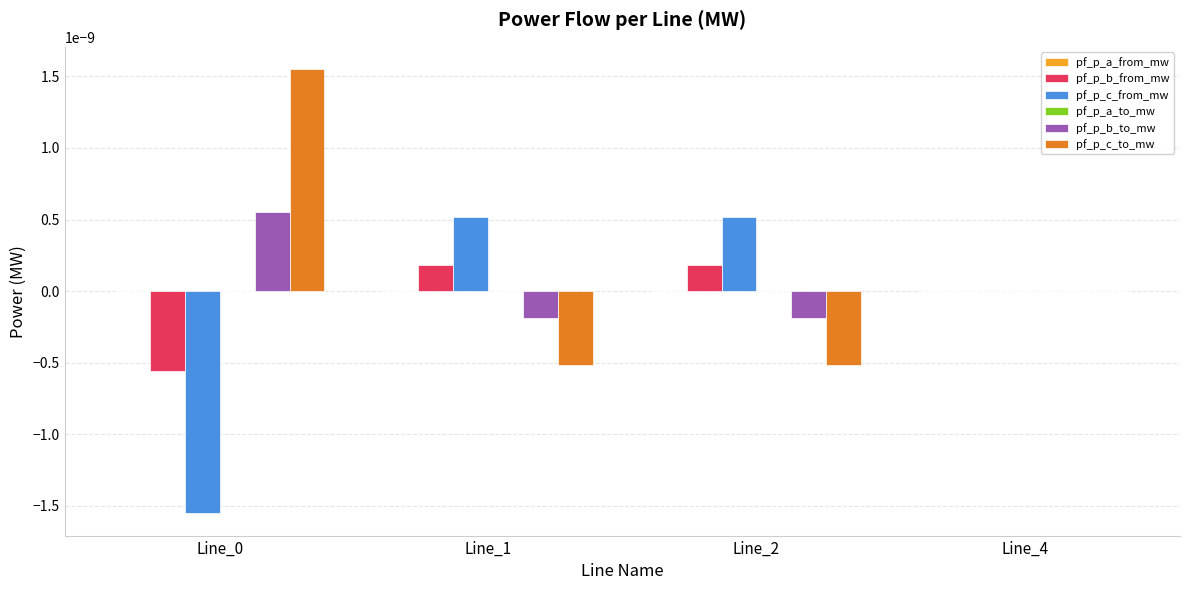

At which label is pf_p_b_from_mw closest to 0?

Line_4